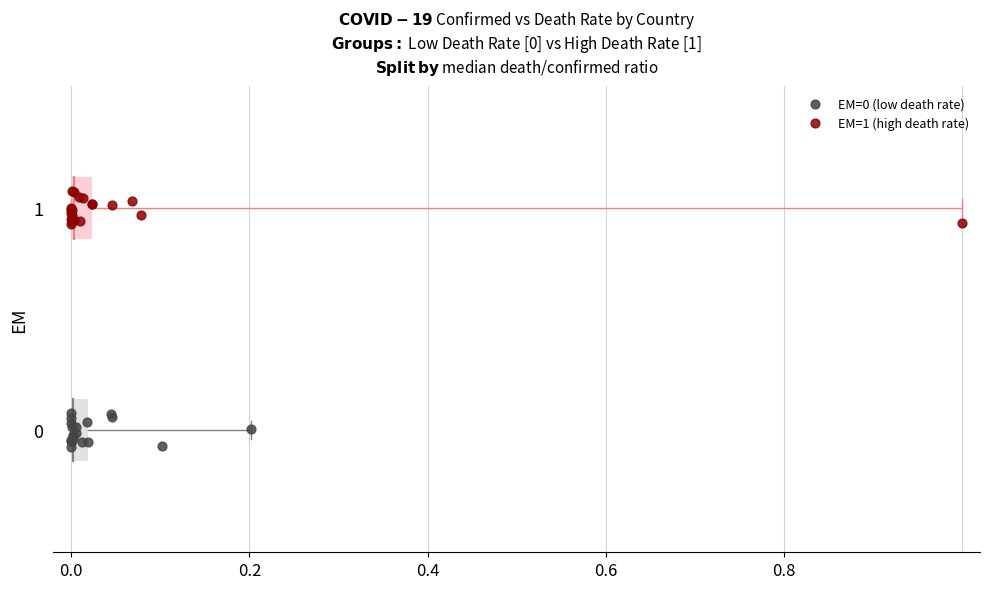

Which series contains the highest Y value?

EM=1 (high death rate)